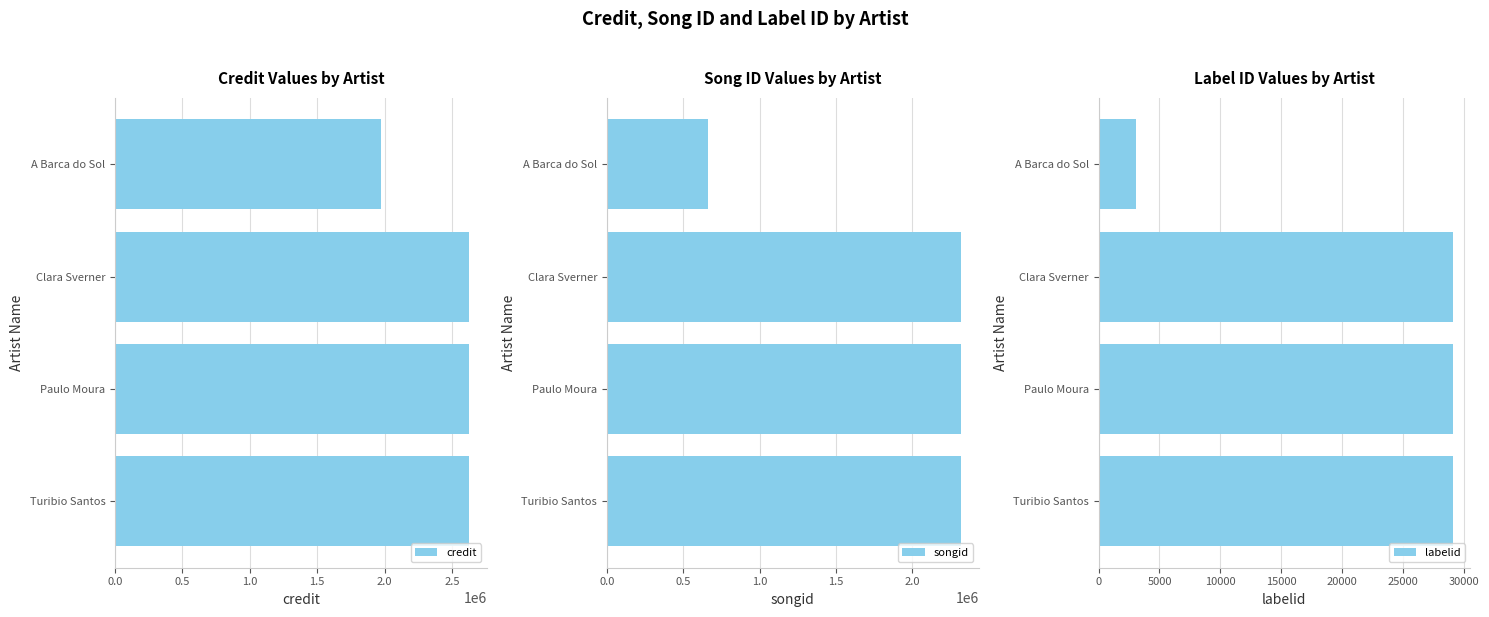

Are the bars grouped side by side (vs. stacked)?

Yes